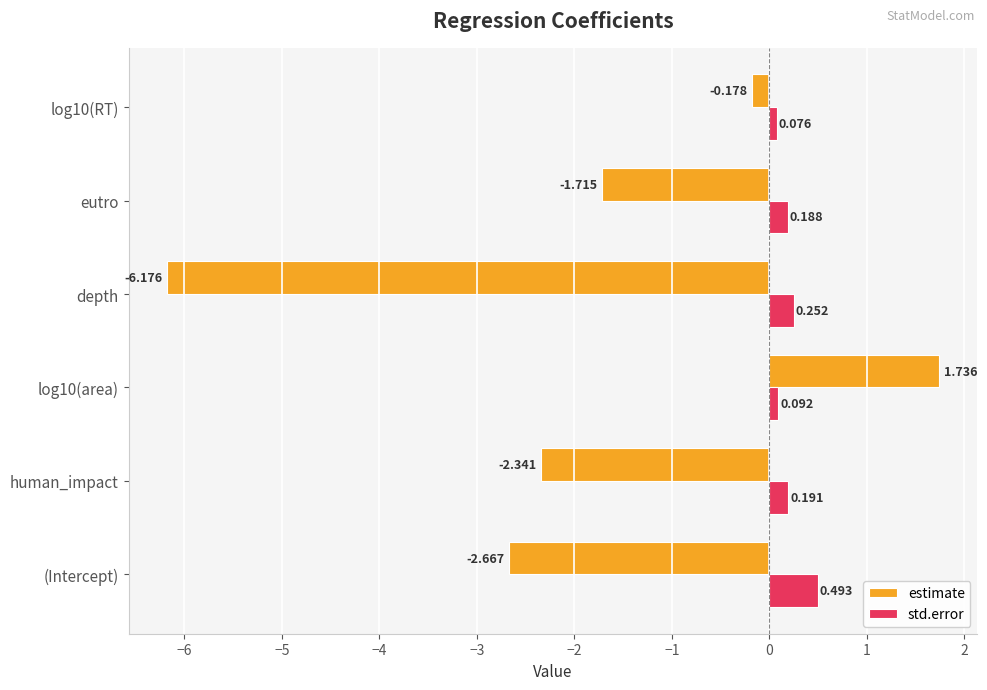

Which category has the lowest value in the estimate series?

depth